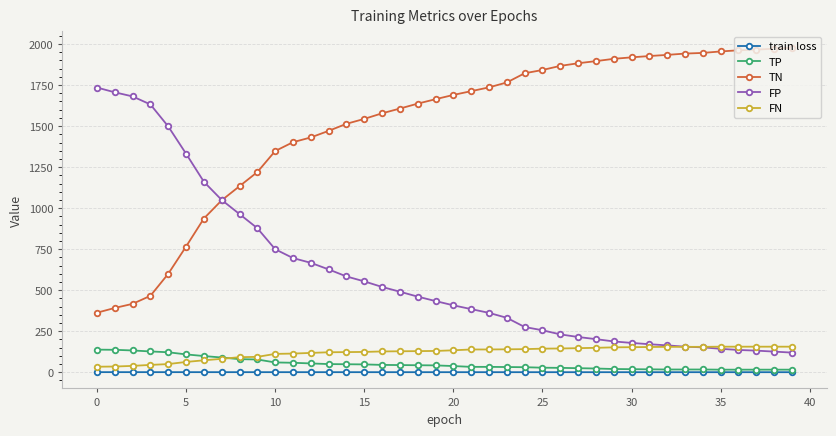

What is the minimum value for FP?

120.0